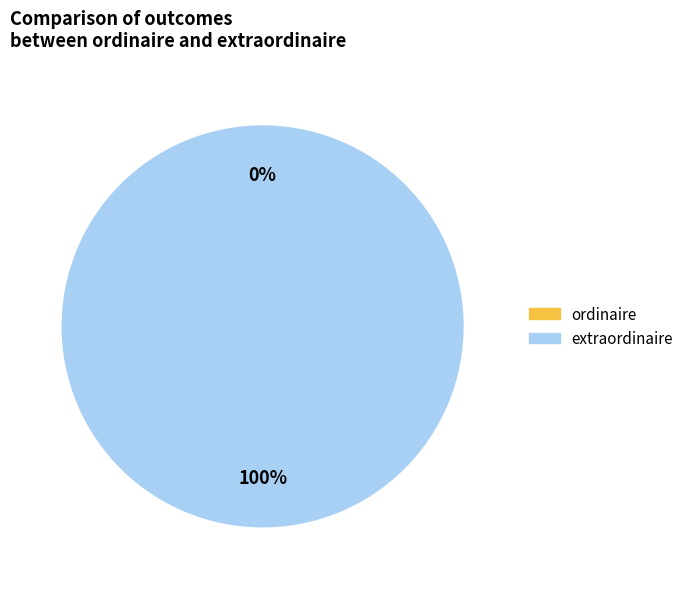

Count the number of slices in the pie.

2